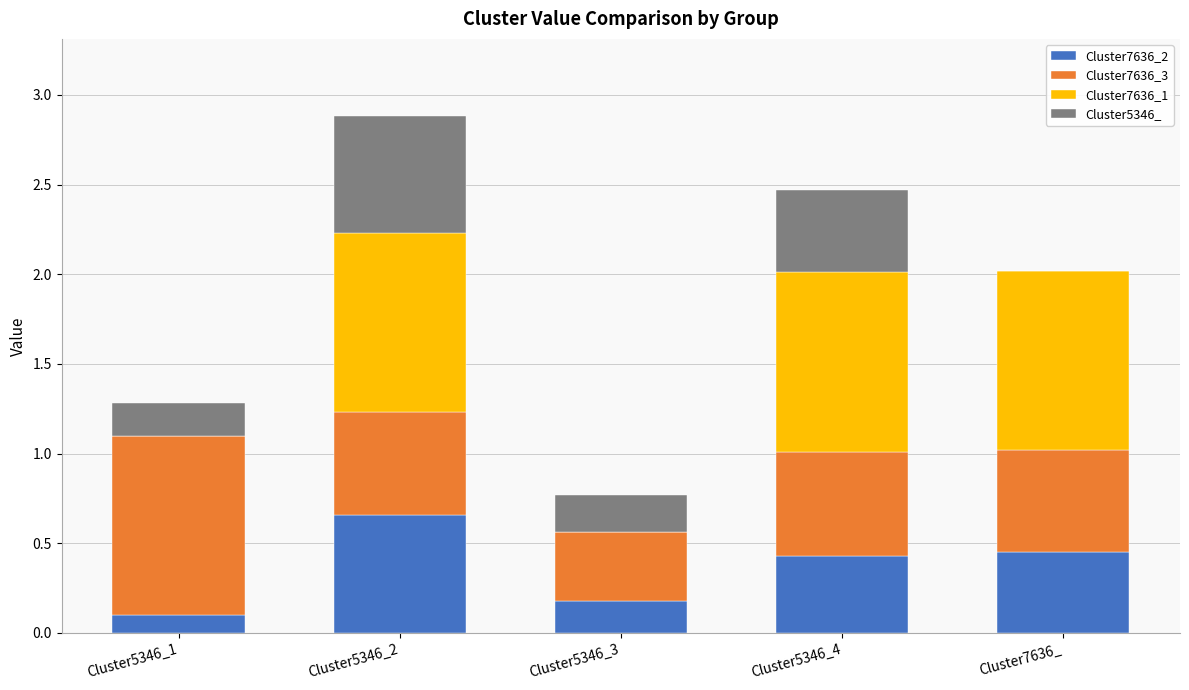

What is the total value across all series at Cluster5346_1?

1.3